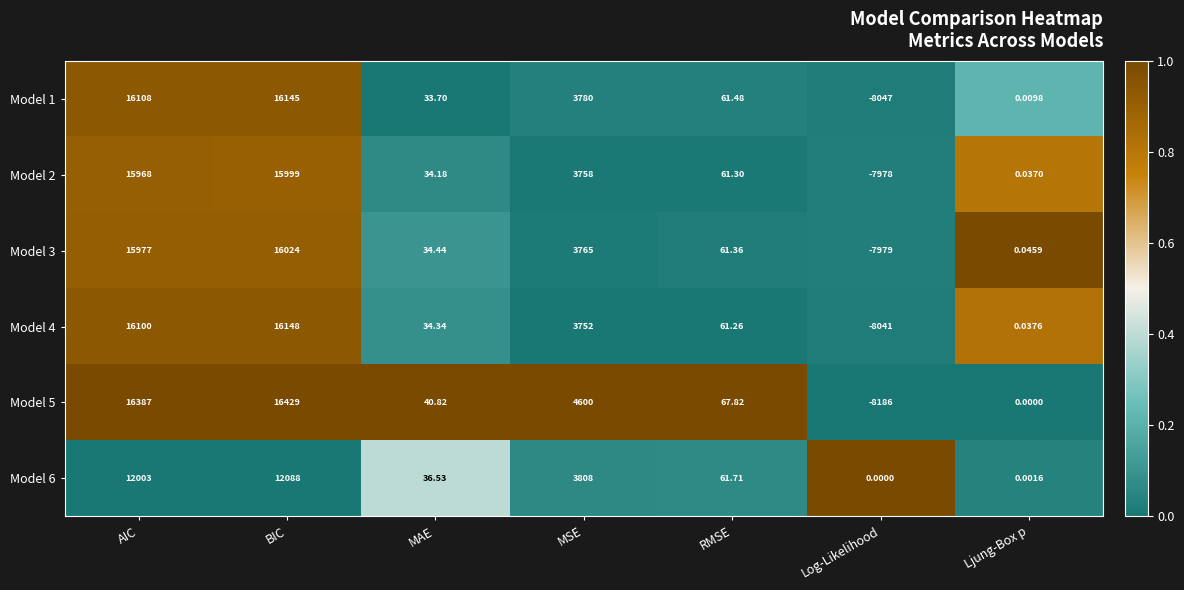

What is the spread (max minus min) of values at MAE?

7.1